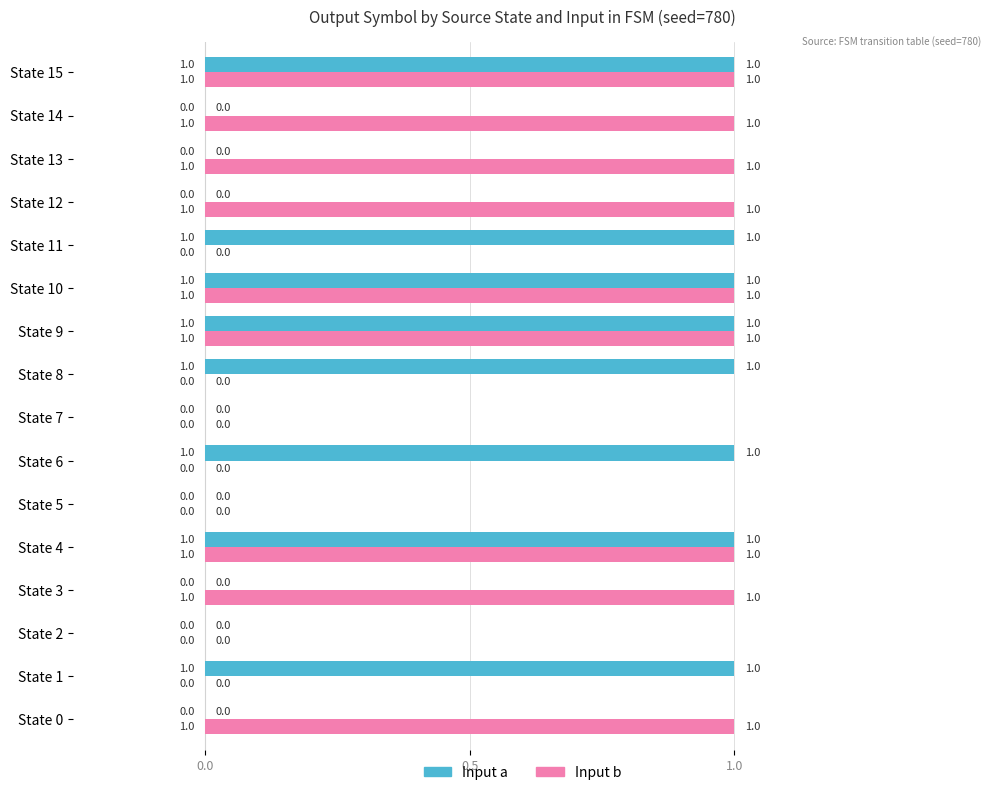

The Input b series shows 0 at State 2. True or false?

True